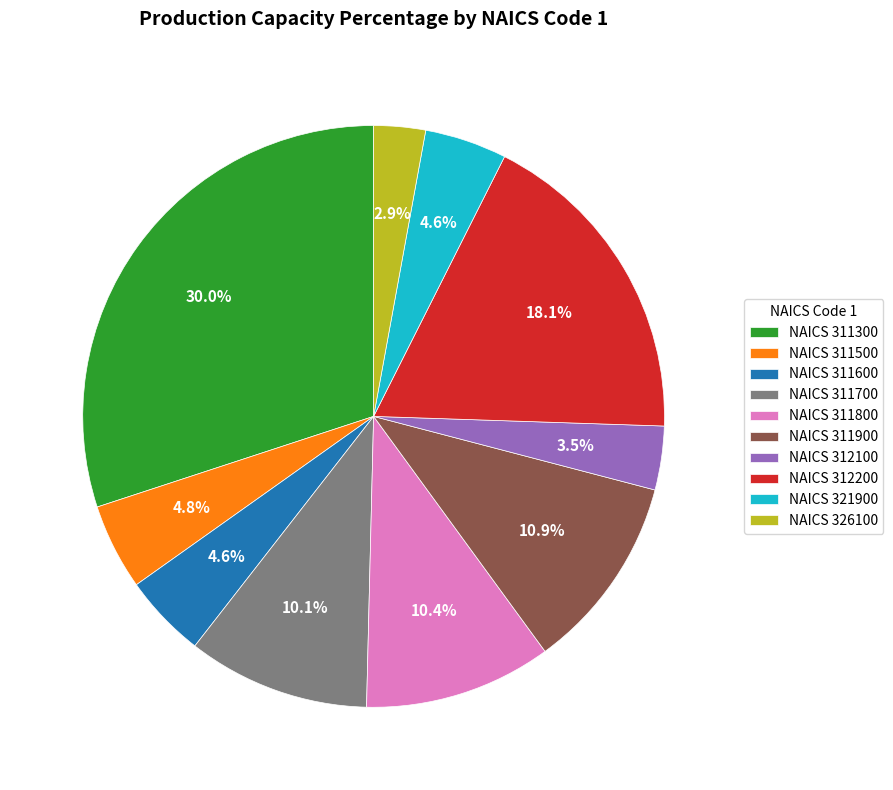

What is the total percentage of NAICS 311300 and NAICS 326100?

32.9%